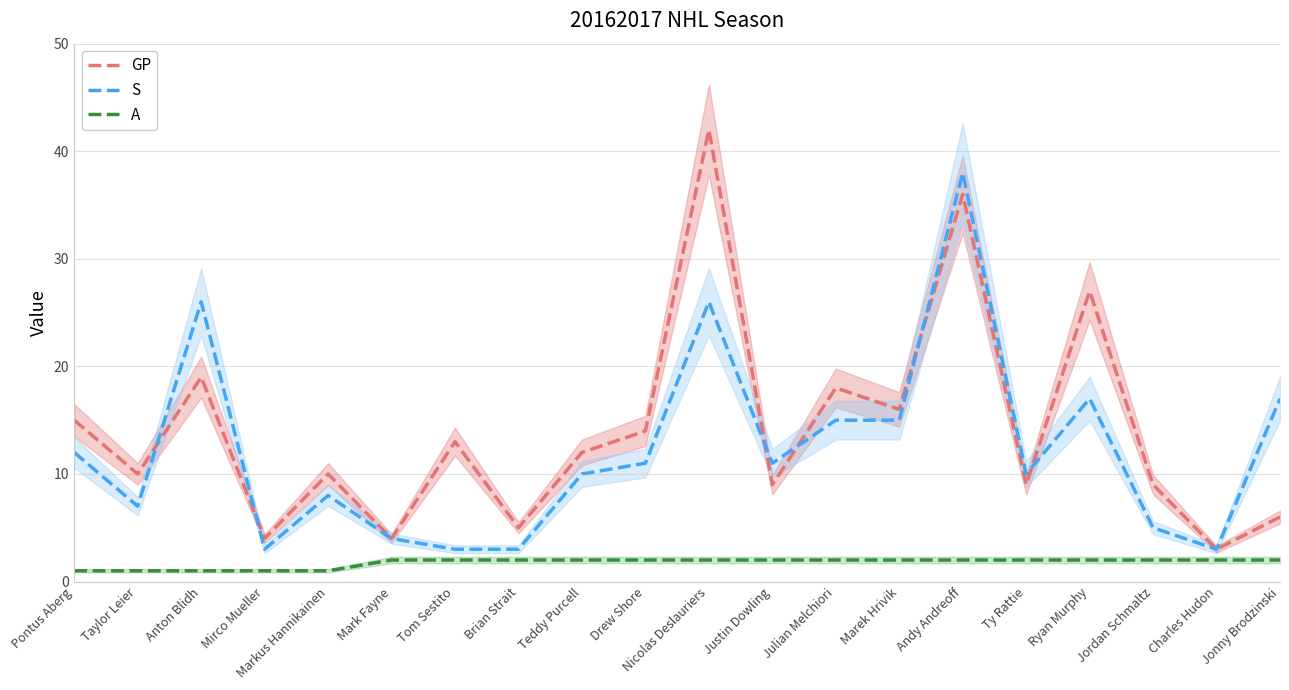

Rank the categories by S value from highest to lowest.

Andy Andreoff, Anton Blidh, Nicolas Deslauriers, Ryan Murphy, Jonny Brodzinski, Julian Melchiori, Marek Hrivik, Pontus Aberg, Drew Shore, Justin Dowling, Teddy Purcell, Ty Rattie, Markus Hannikainen, Taylor Leier, Jordan Schmaltz, Mark Fayne, Mirco Mueller, Tom Sestito, Brian Strait, Charles Hudon